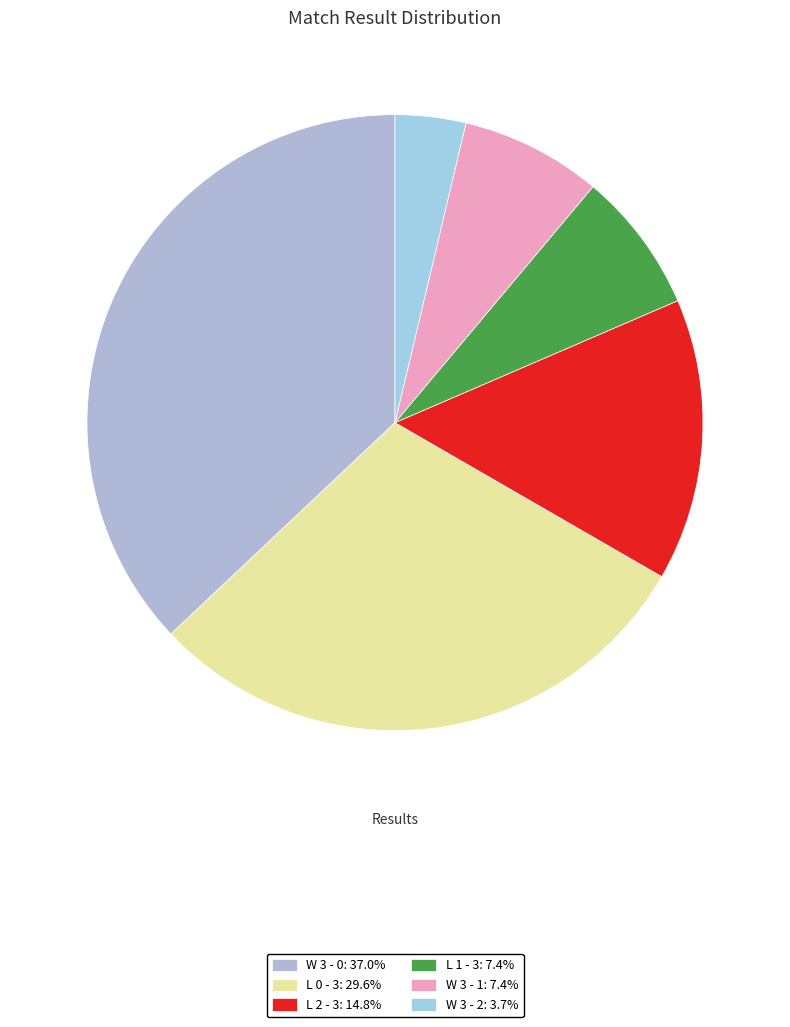

What percentage do L 2 - 3 and L 0 - 3 together represent?

44.4%